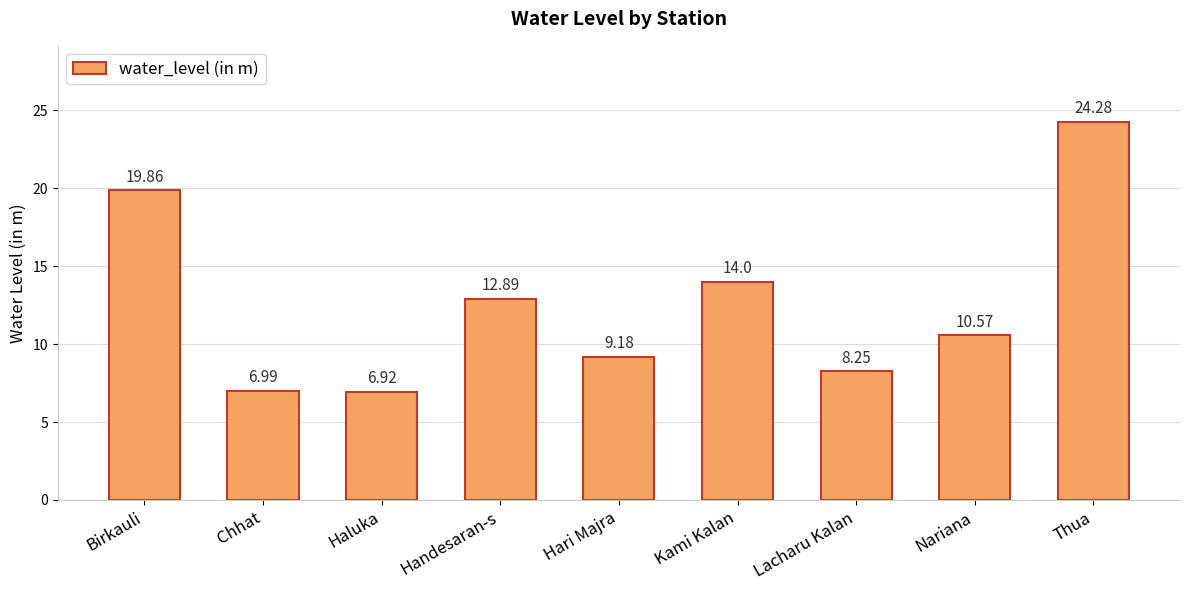

Does the chart contain any negative values?

No